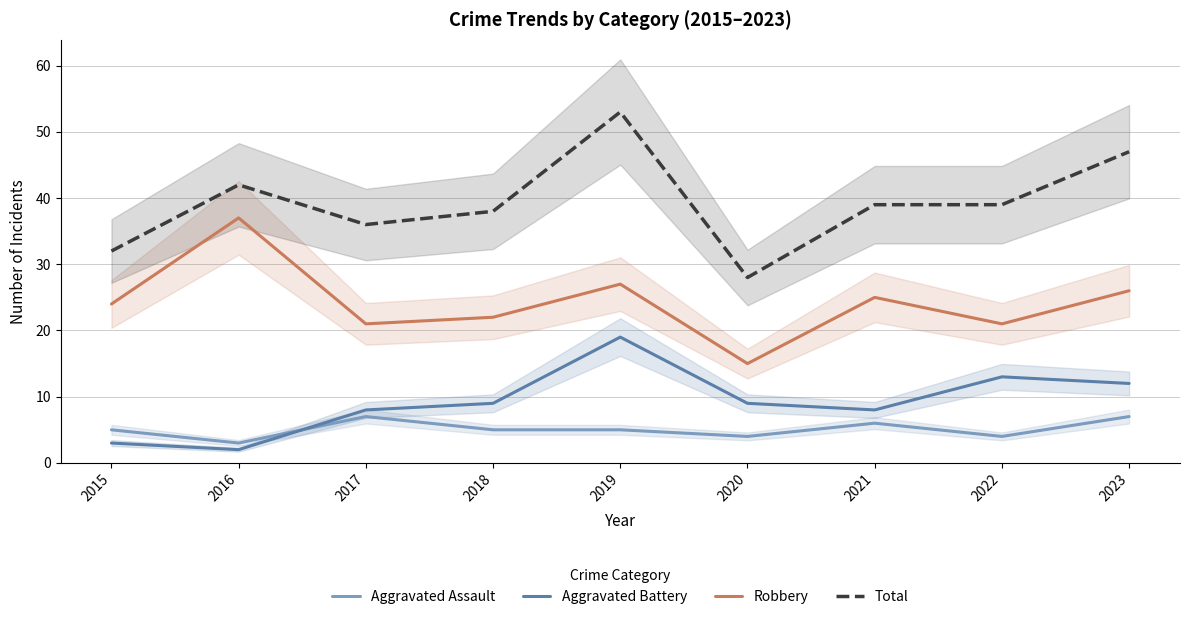

The Aggravated Assault series shows 9 at 2023. True or false?

False